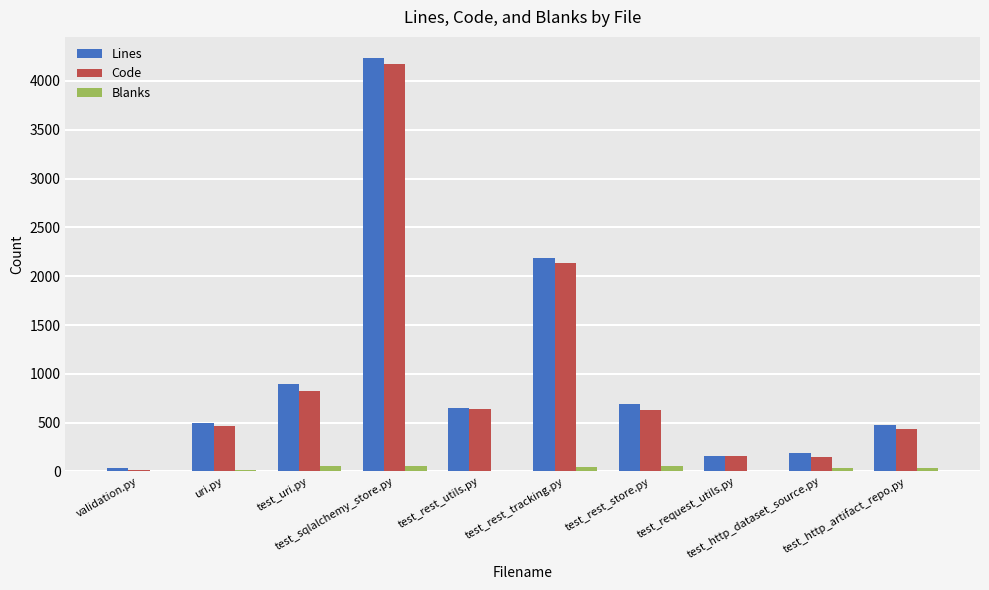

What is the maximum value for Lines?

4239